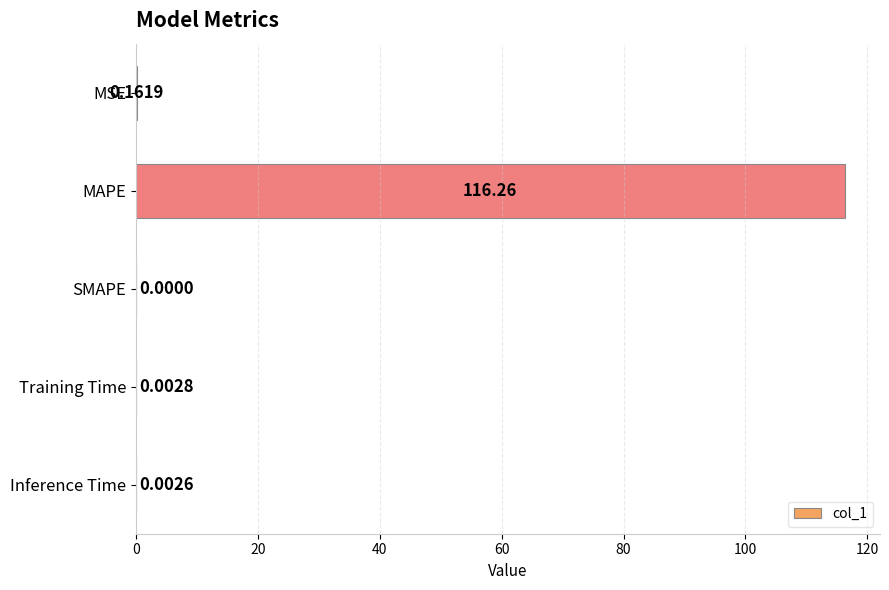

Count the number of values greater than 0.

4